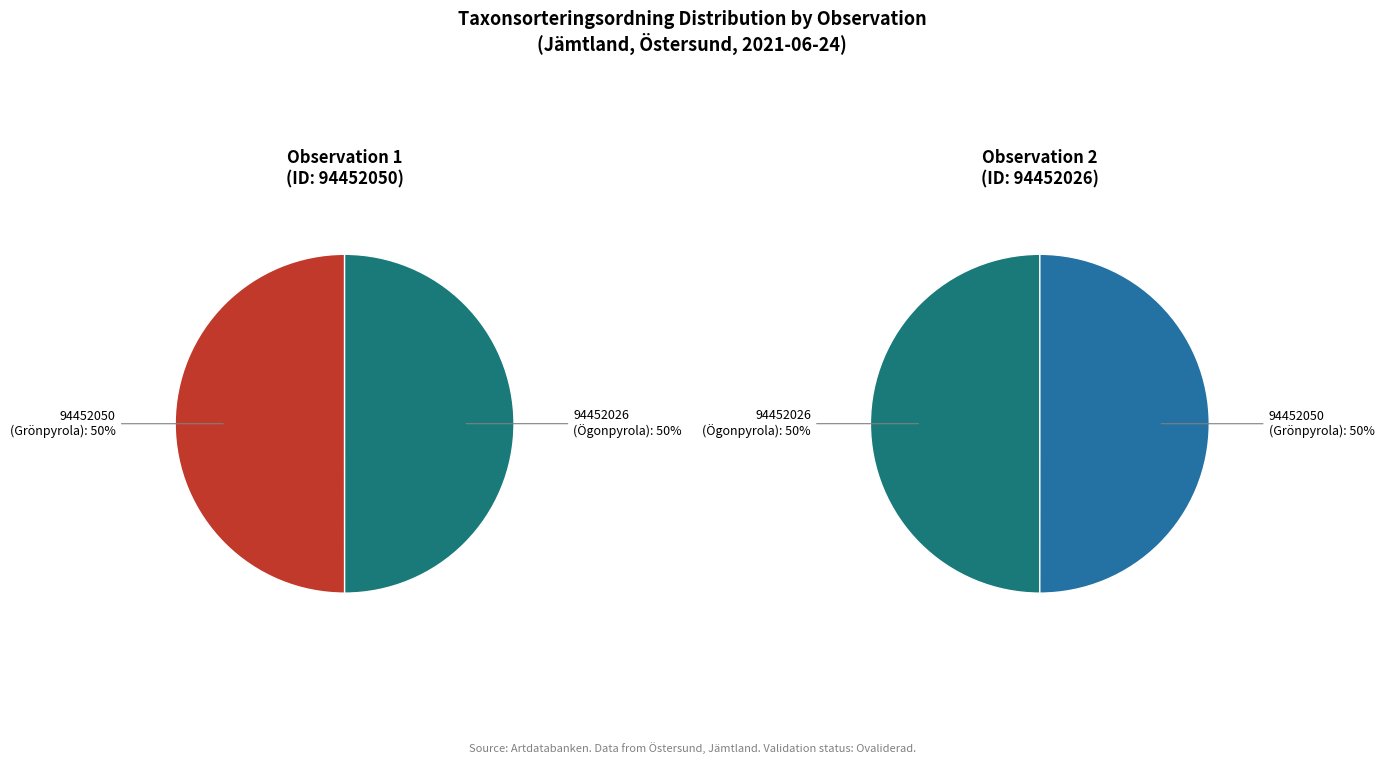

True or false: 94452050 accounts for 50% of the total.

True